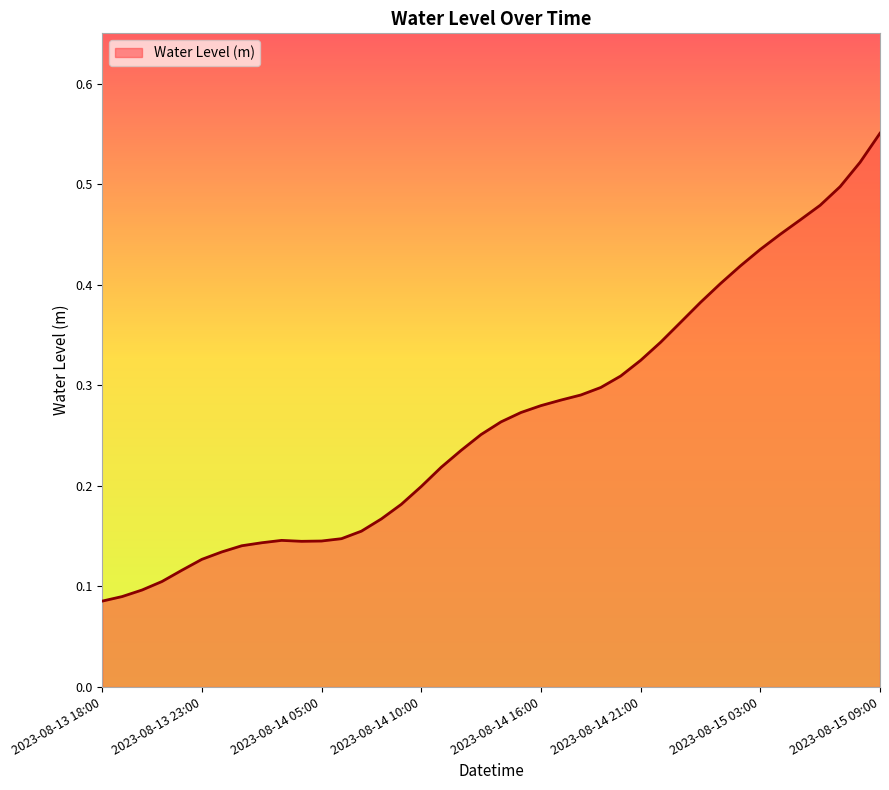

Does the chart have visible grid lines?

No